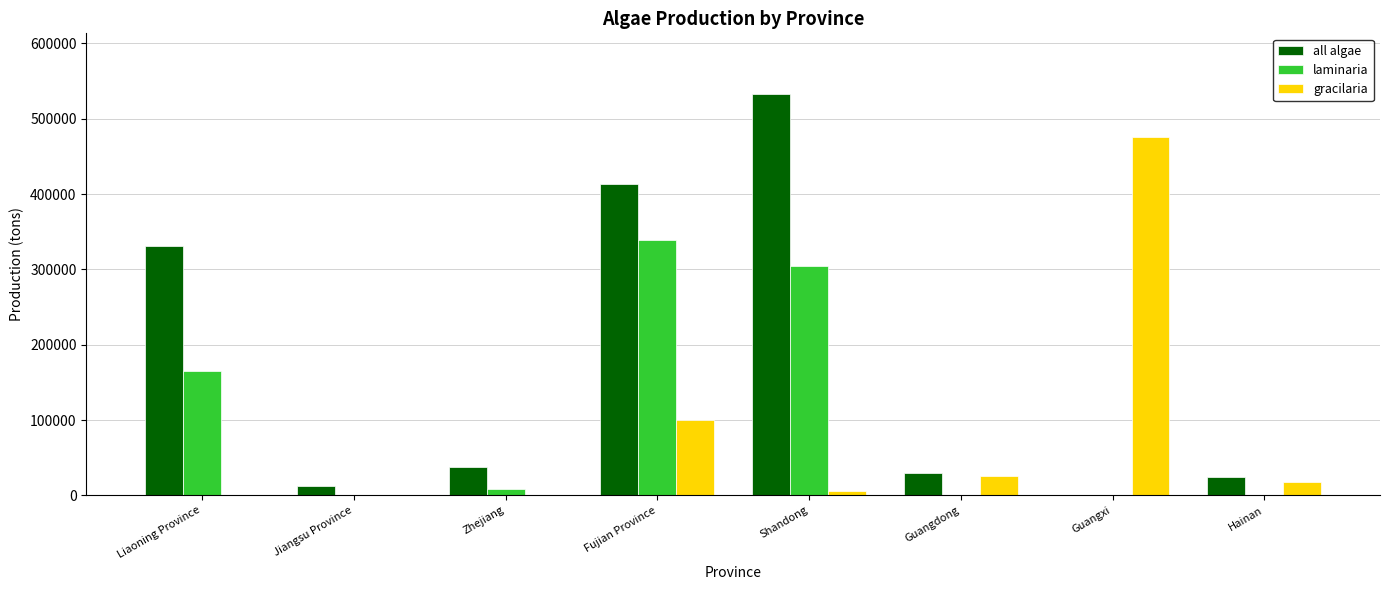

Which series has the largest range (max minus min)?

all algae